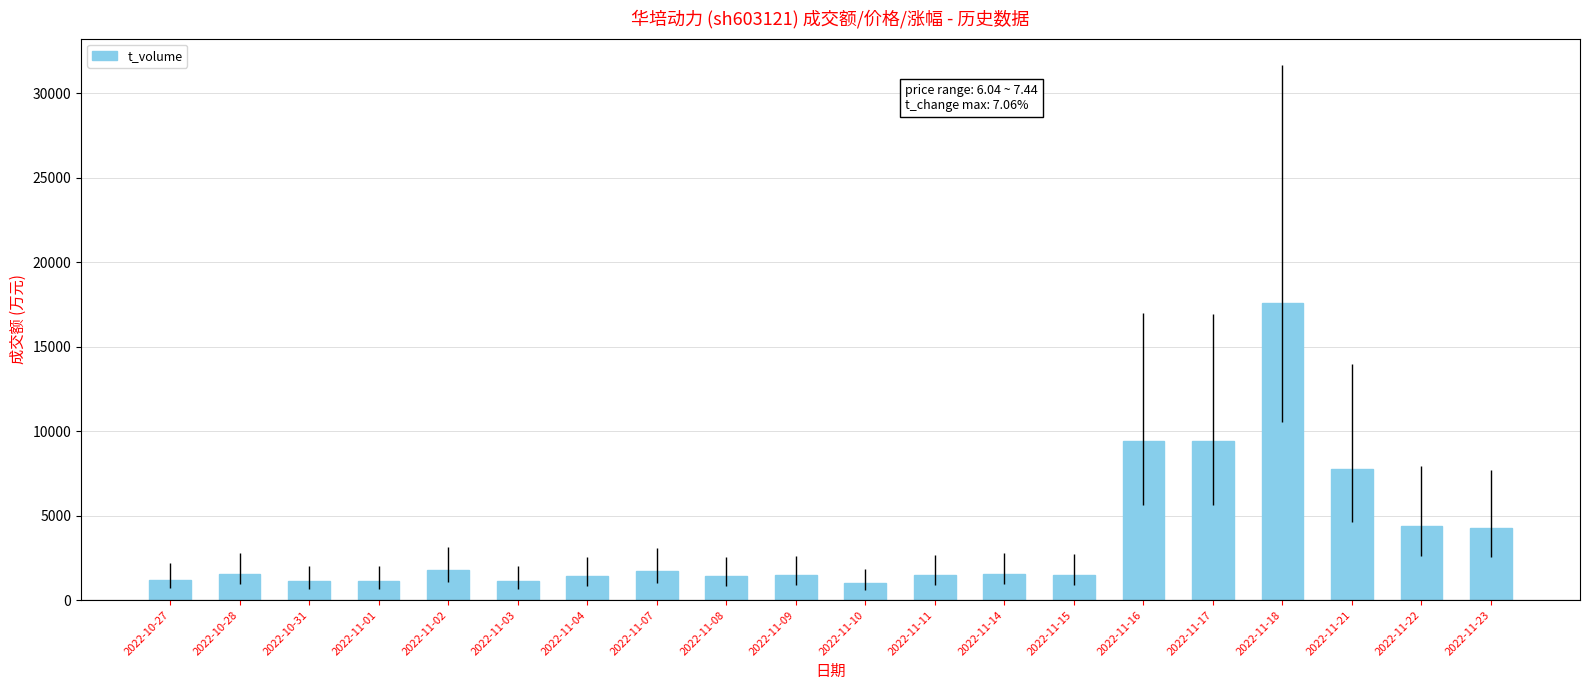

At which label does the data first exceed 1555?

2022-10-28